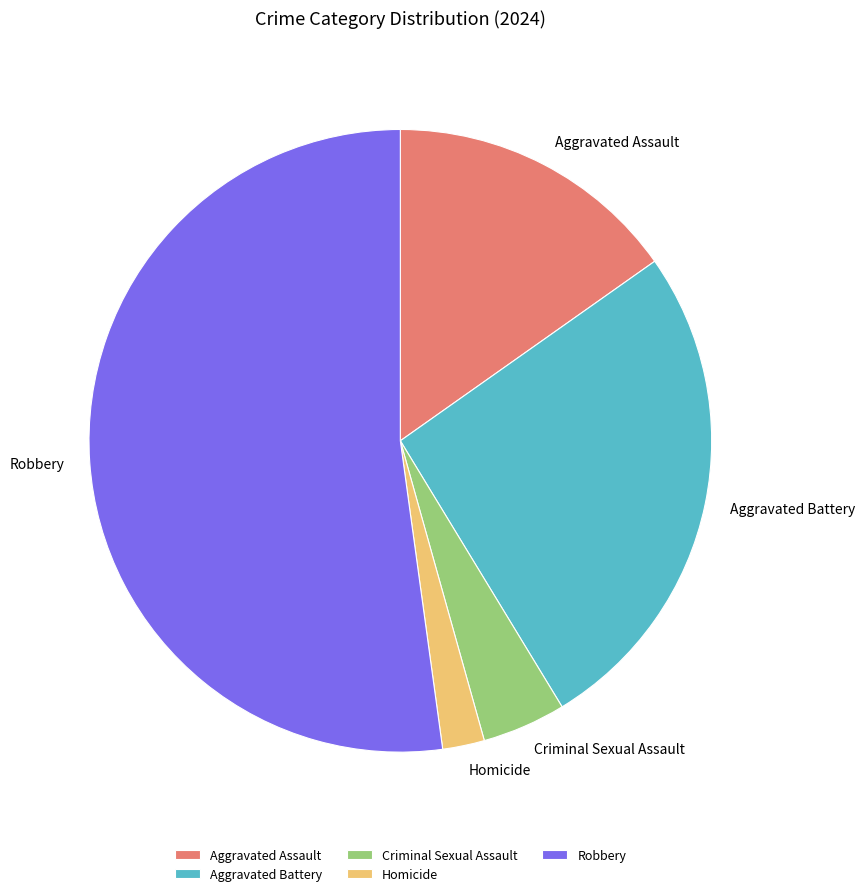

Approximately how many times larger is the value at Aggravated Battery compared to Aggravated Assault?

1.7